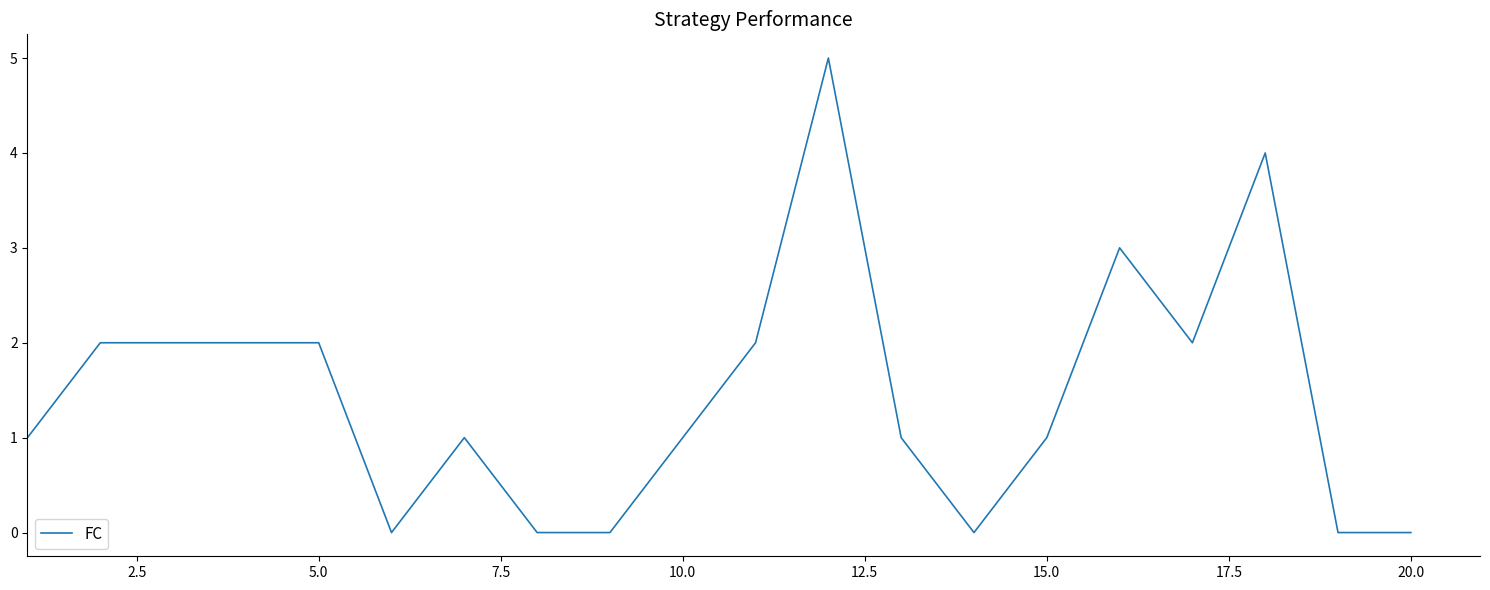

What is the difference between the maximum and minimum values?

5